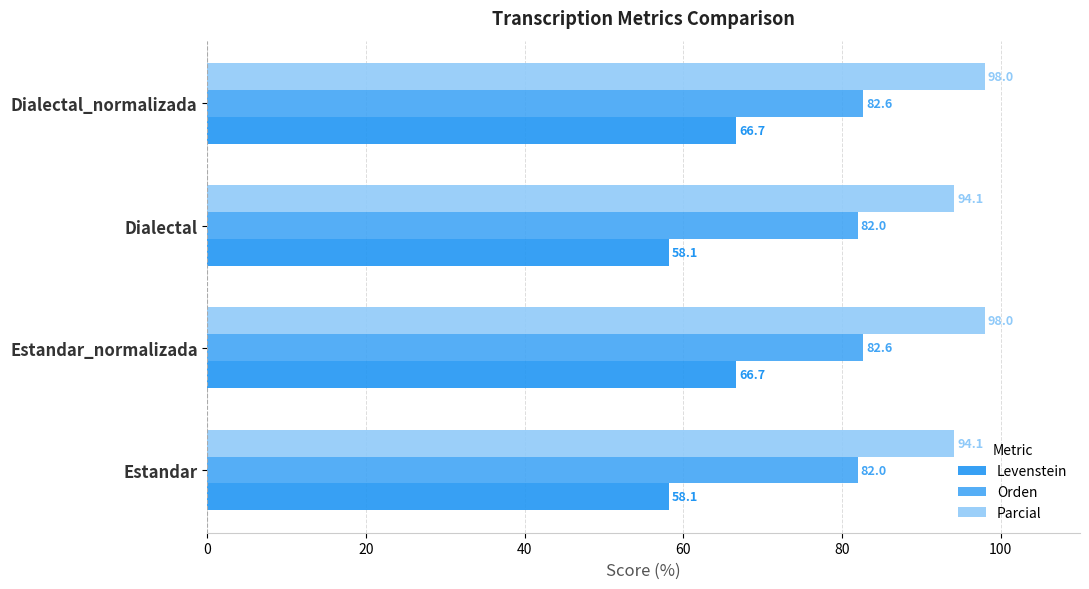

Rank the series by their maximum value, from highest to lowest.

Parcial, Orden, Levenstein